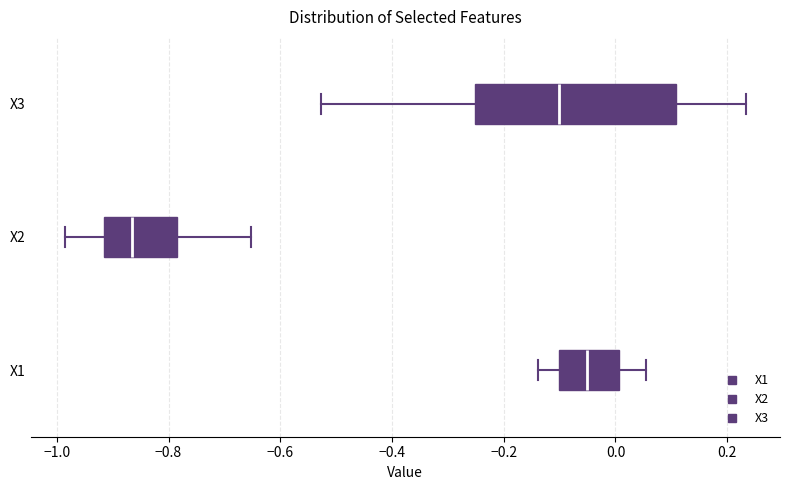

Reading bottom to top, transcribe this box plot: for each box, give where its median line is, the range the box spans, and where its two whiskers end, as read against the x-axis. The values are not printed on the chart, so give them approximately, as read against the axis.

X1: median -0.06, box -0.10 to 0.00, whiskers -0.14 to 0.06
X2: median -0.86, box -0.92 to -0.78, whiskers -0.98 to -0.66
X3: median -0.10, box -0.26 to 0.10, whiskers -0.52 to 0.24